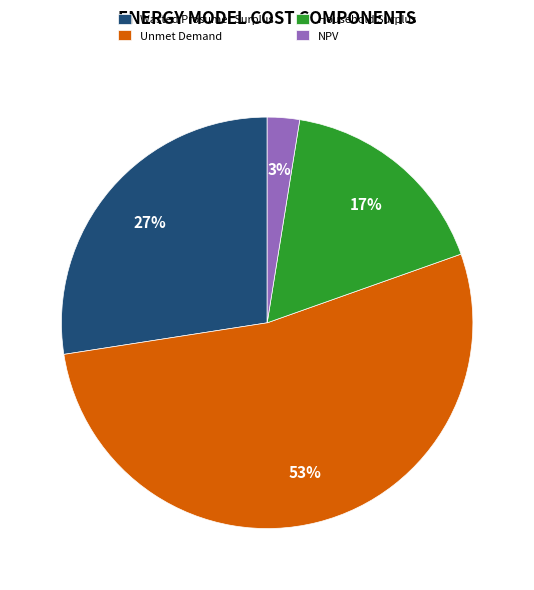

Which category has the smallest portion of the pie?

NPV